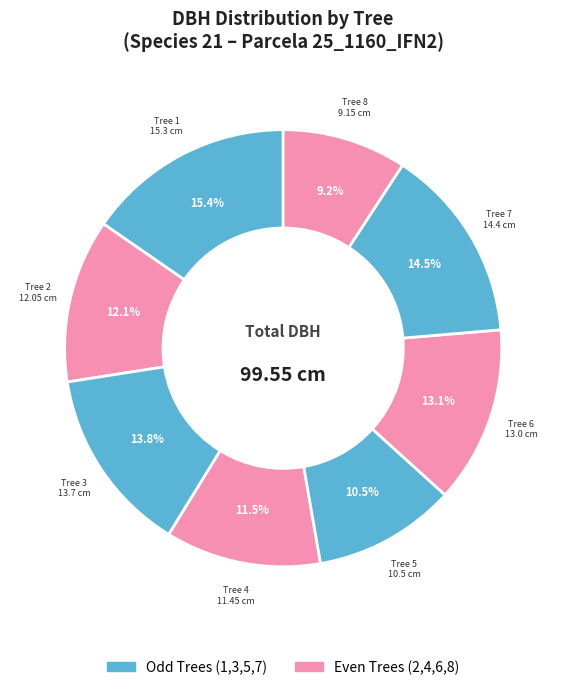

How many slices are in this pie chart?

8